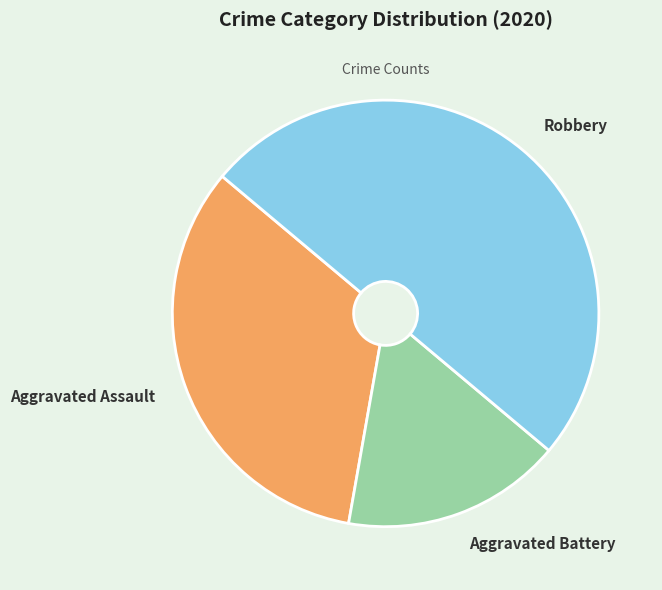

Is the sum of Robbery and Aggravated Assault greater than half?

Yes